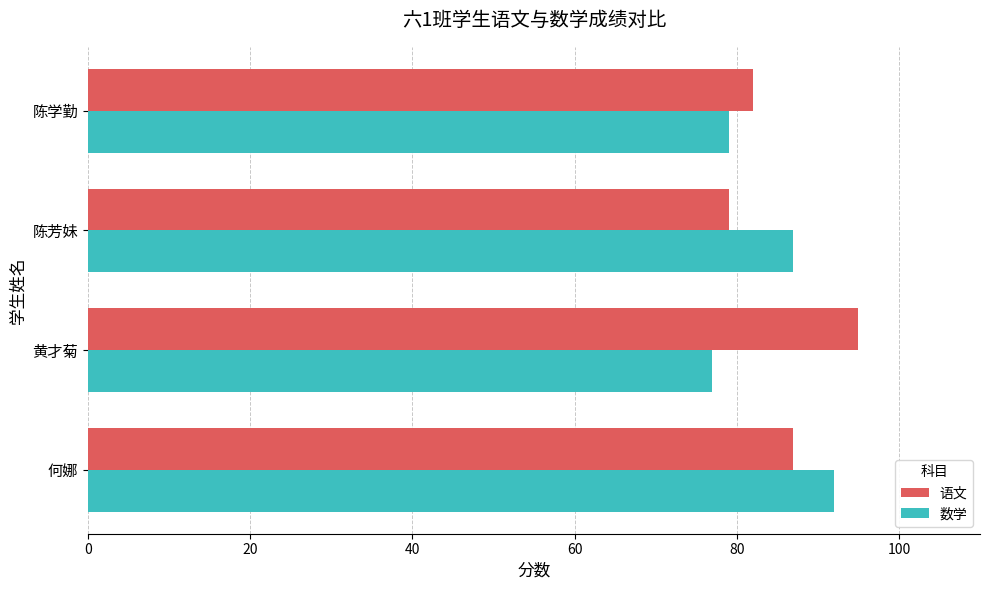

What is the minimum value for 语文?

79